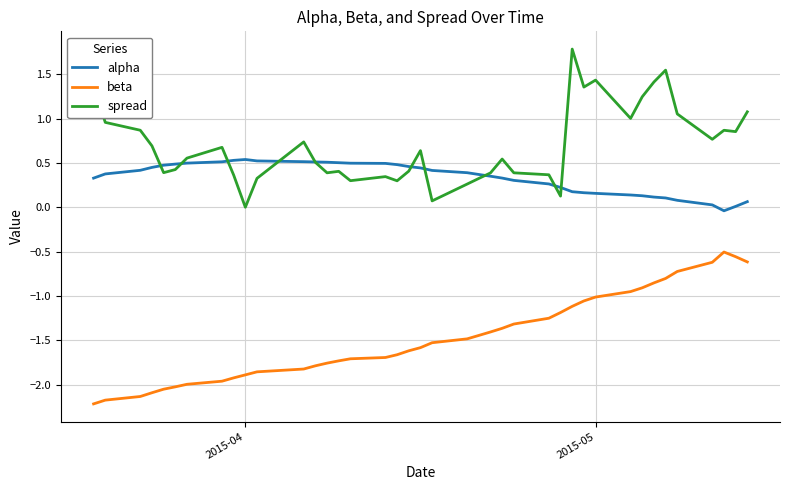

Is this an area chart (filled region under the line)?

No